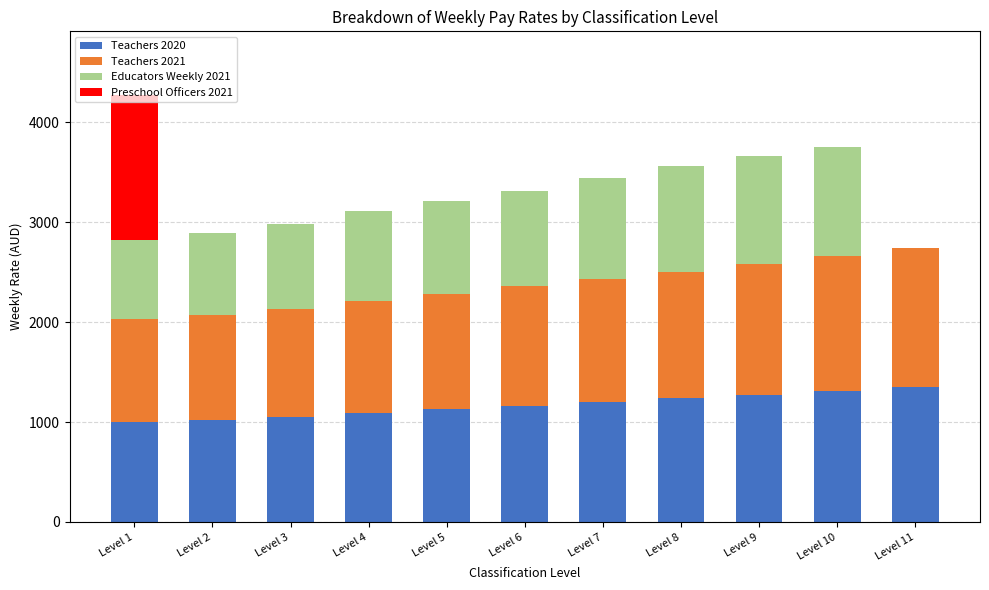

What is the total value across all series at Level 1?

4270.7